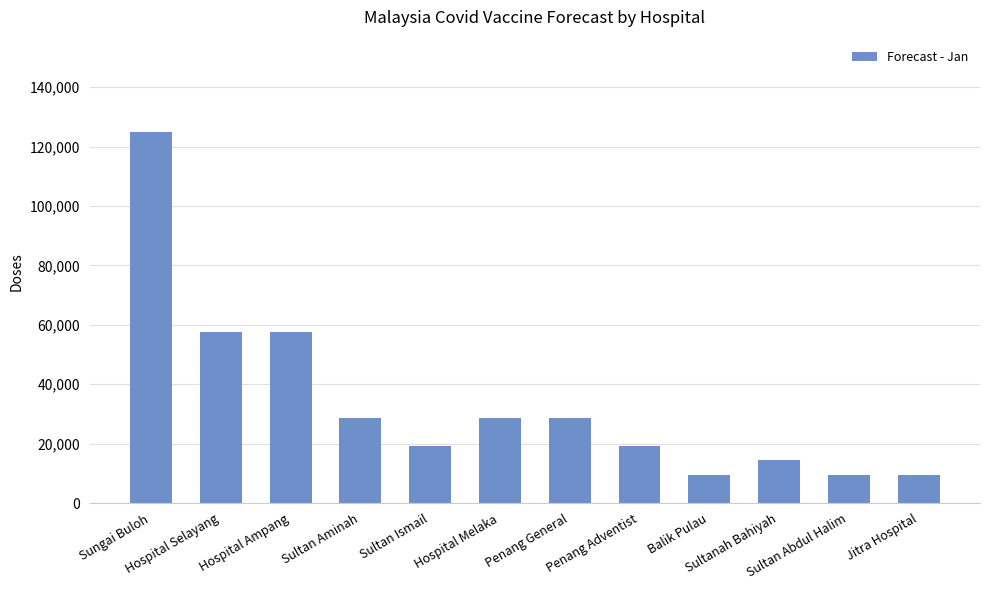

What is the difference between the second highest and minimum values?

48000